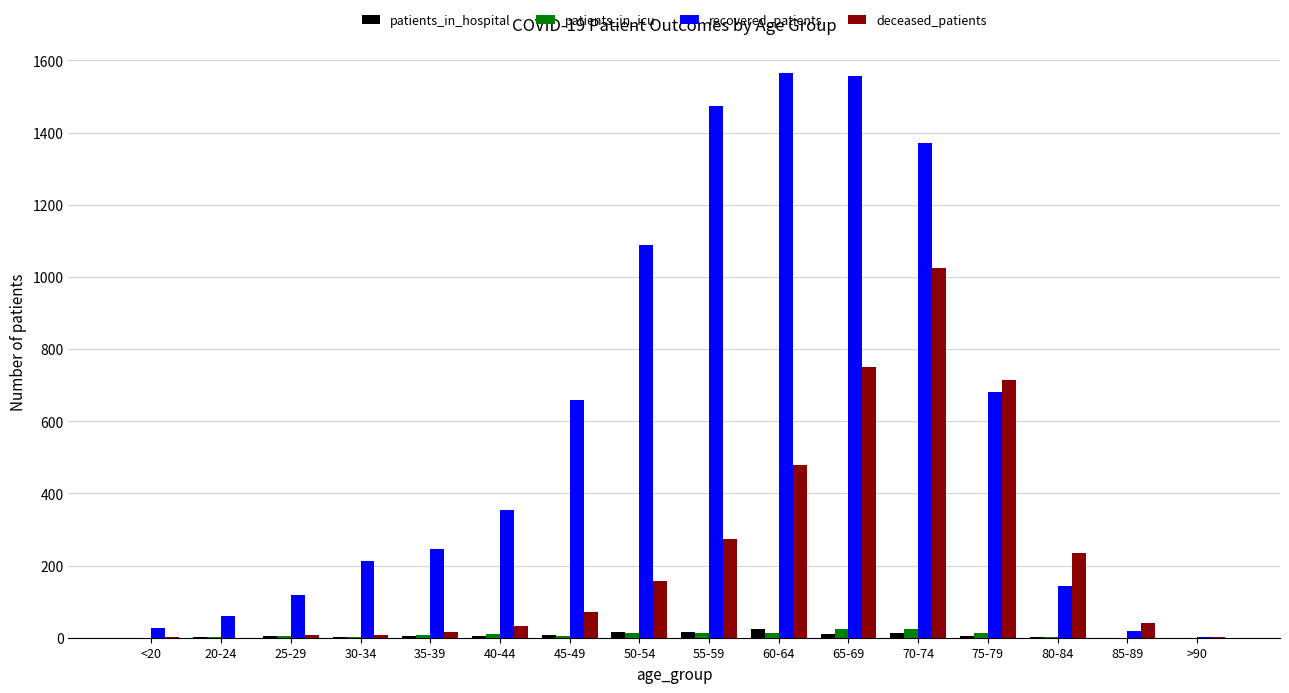

Which series changed the most between 75-79 and 85-89?

deceased_patients